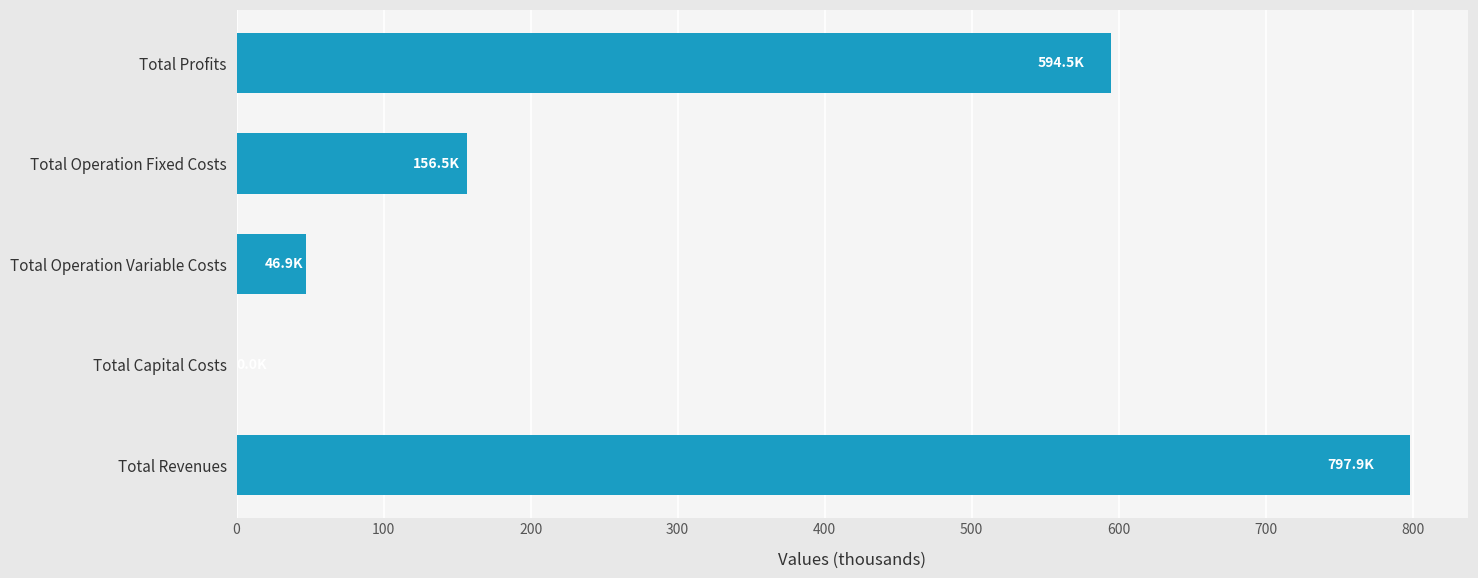

Does the chart contain stacked bars?

No